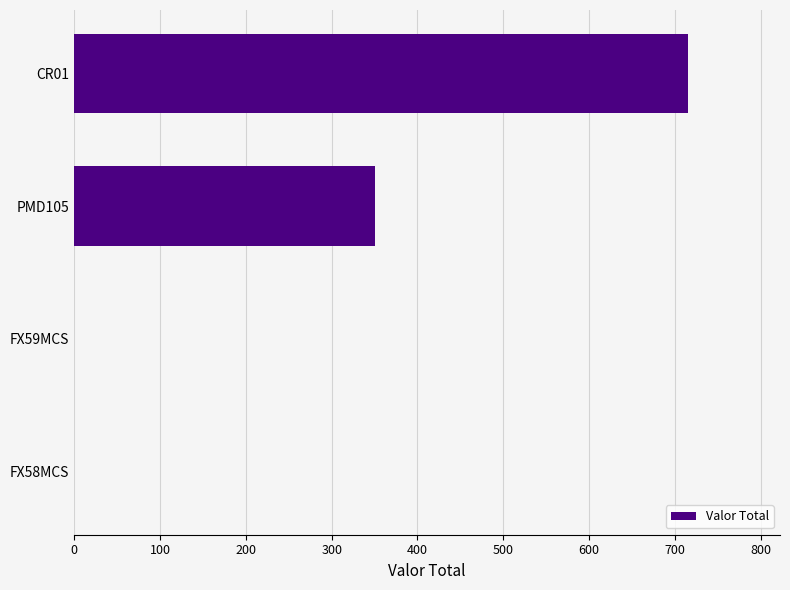

What is the sum of all values?

1066.2